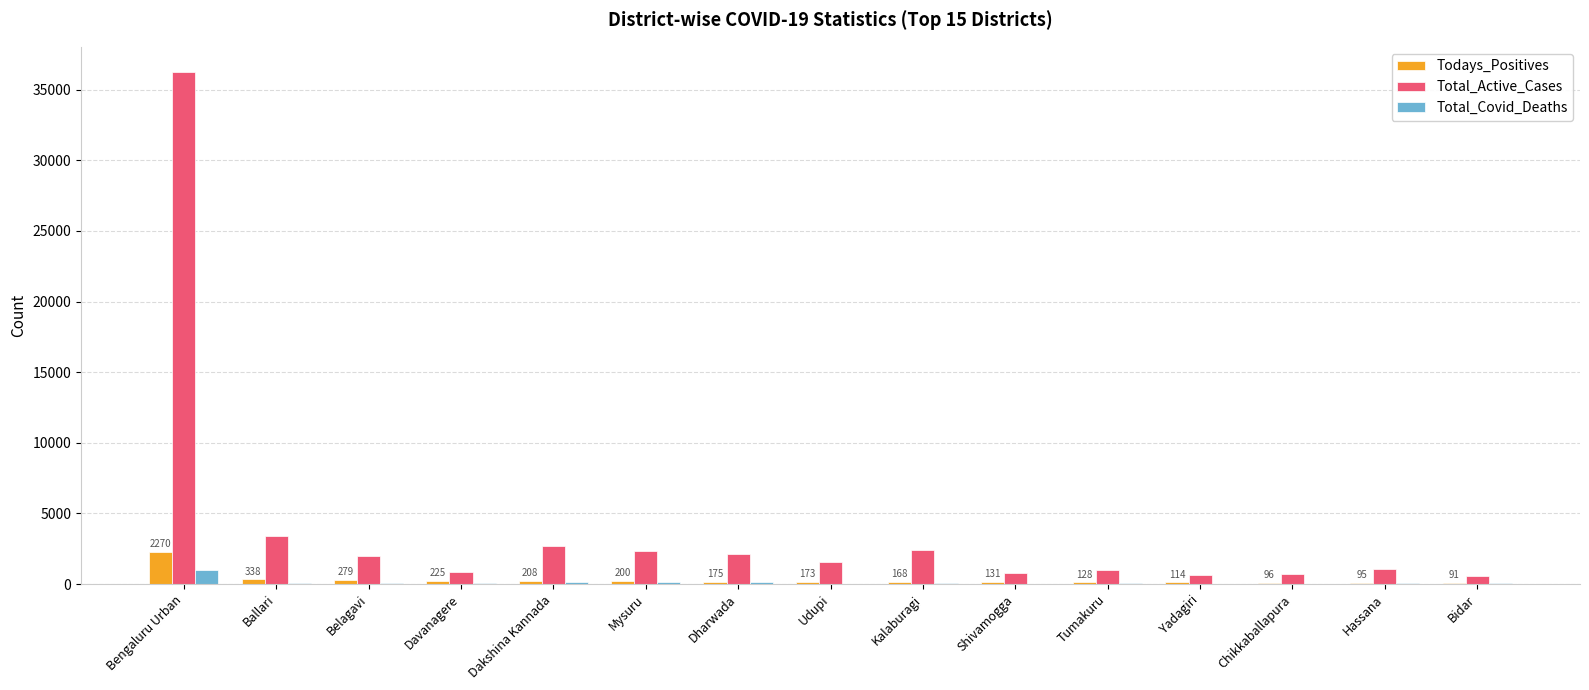

Are the bars horizontal?

No